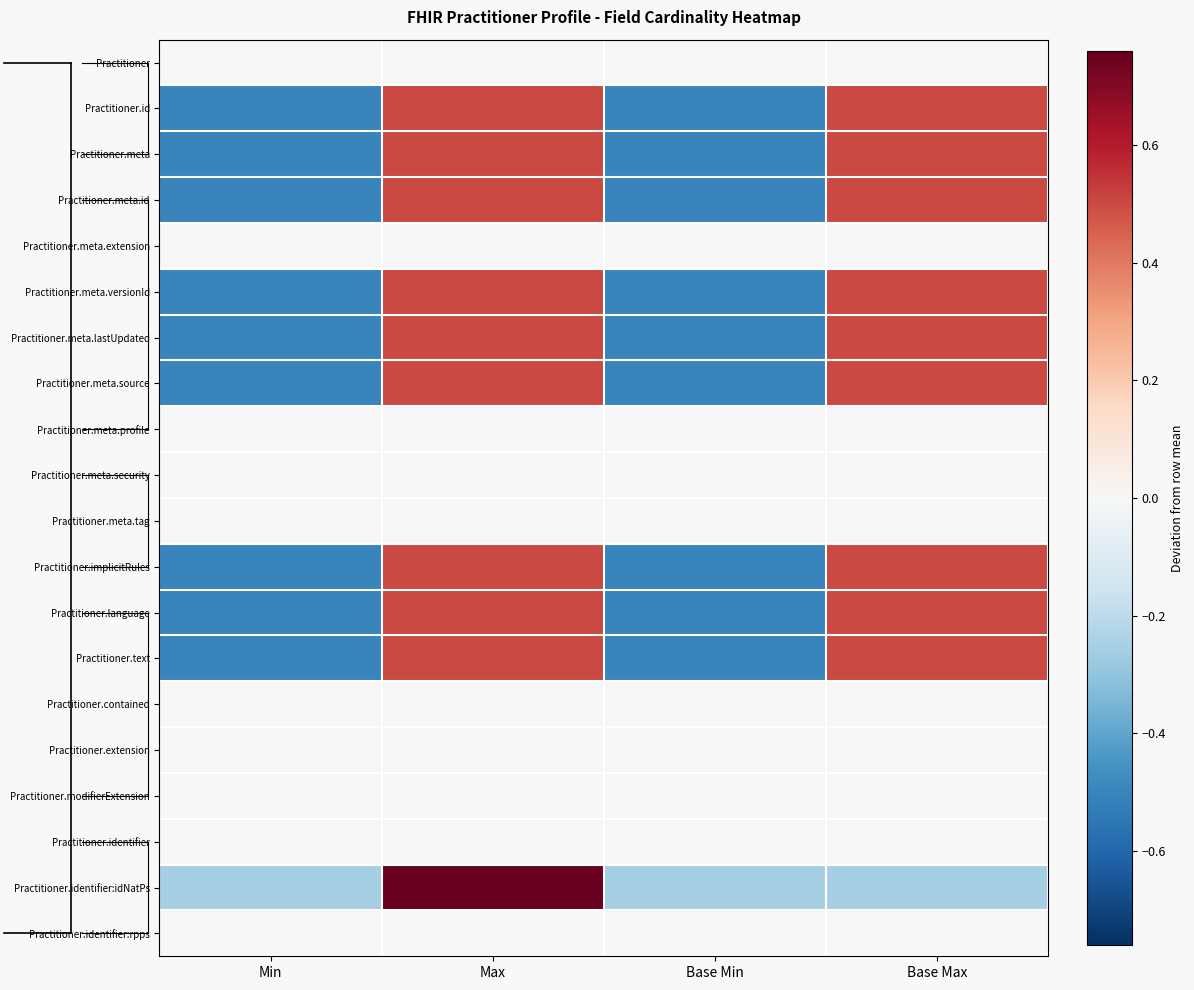

Which category has the lowest value across all series?

Min